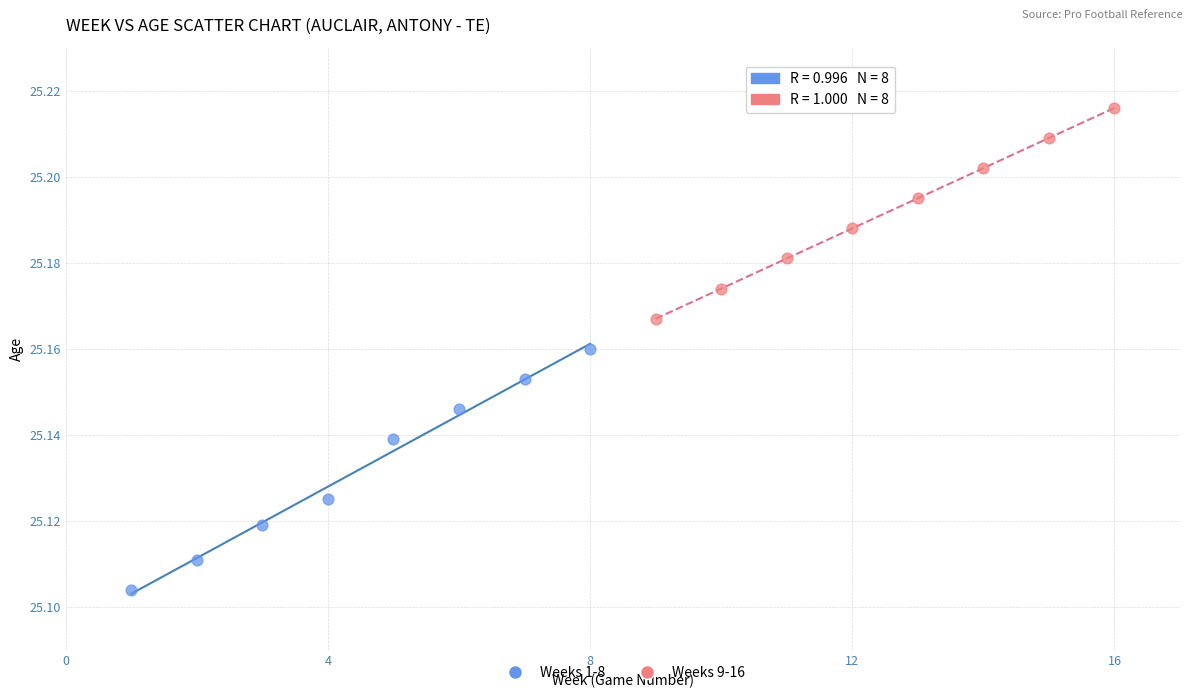

Which series contains the lowest Y value?

Weeks 1-8